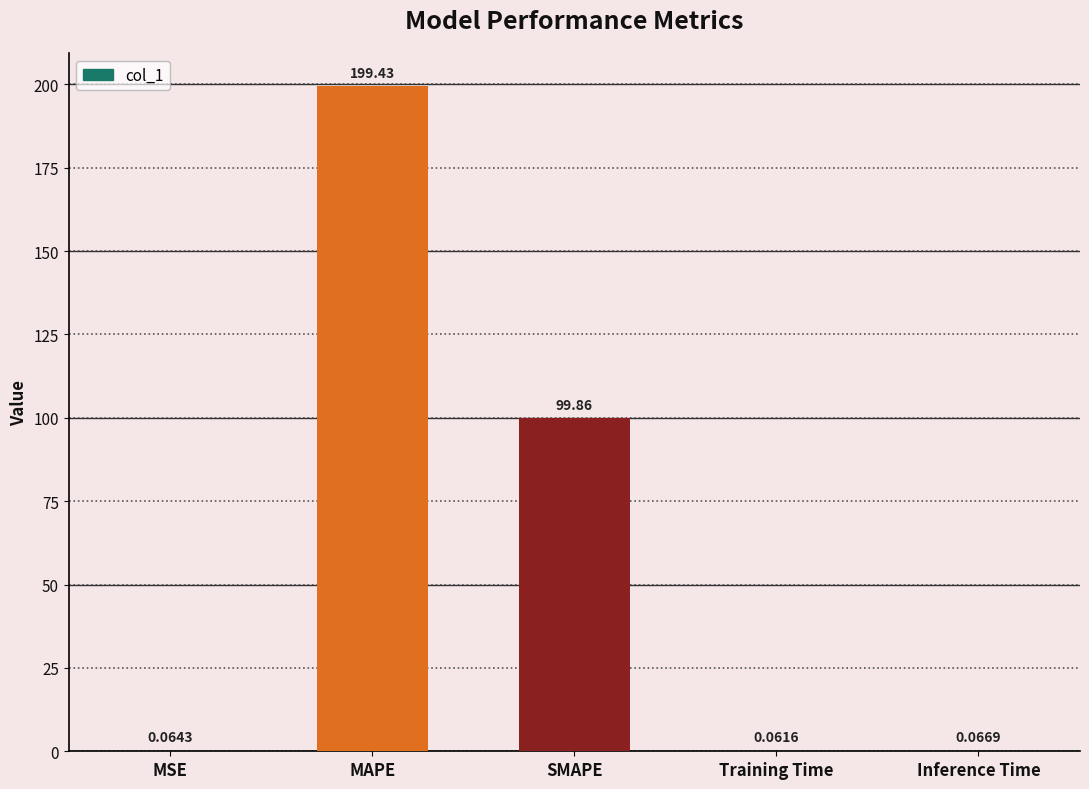

Which has a higher value, Inference Time or Training Time?

Inference Time